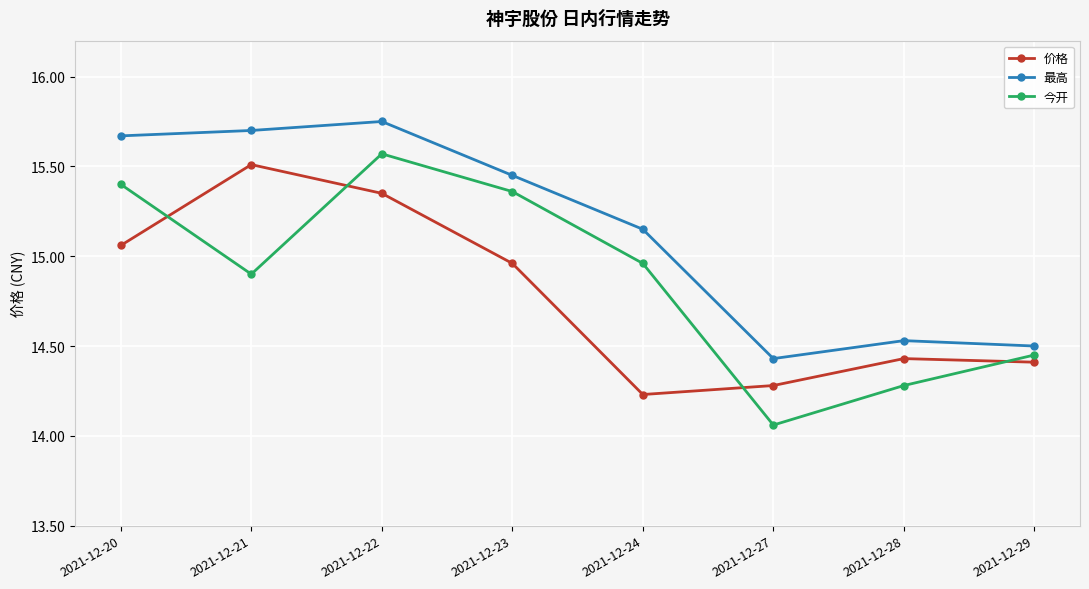

At which label is 今开 closest to 14?

2021-12-27